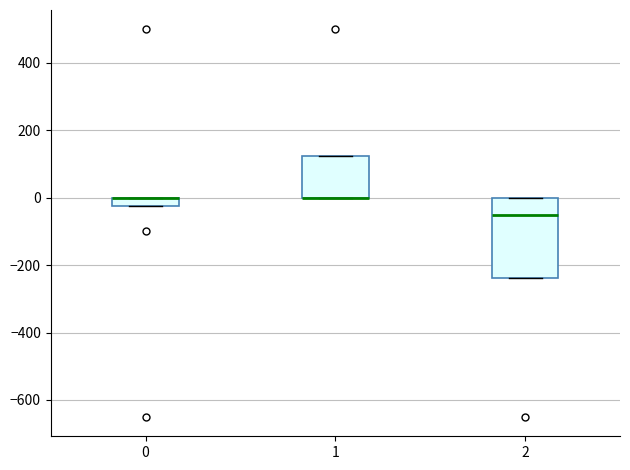

Comparing the boxes themselves (not the whiskers), which one is the tallest?

2